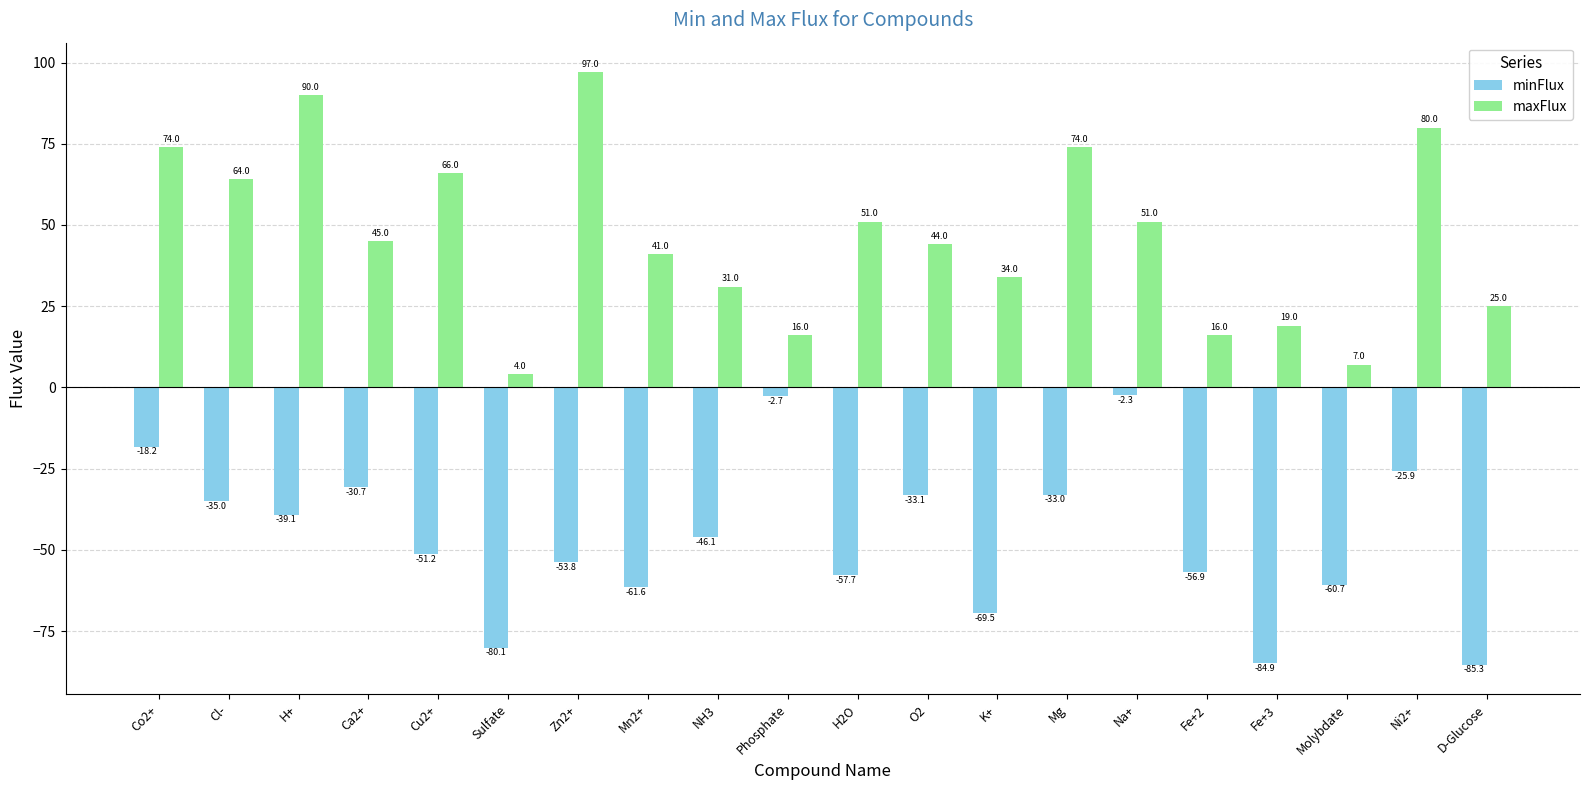

Rank the series at Sulfate from highest to lowest value.

maxFlux, minFlux